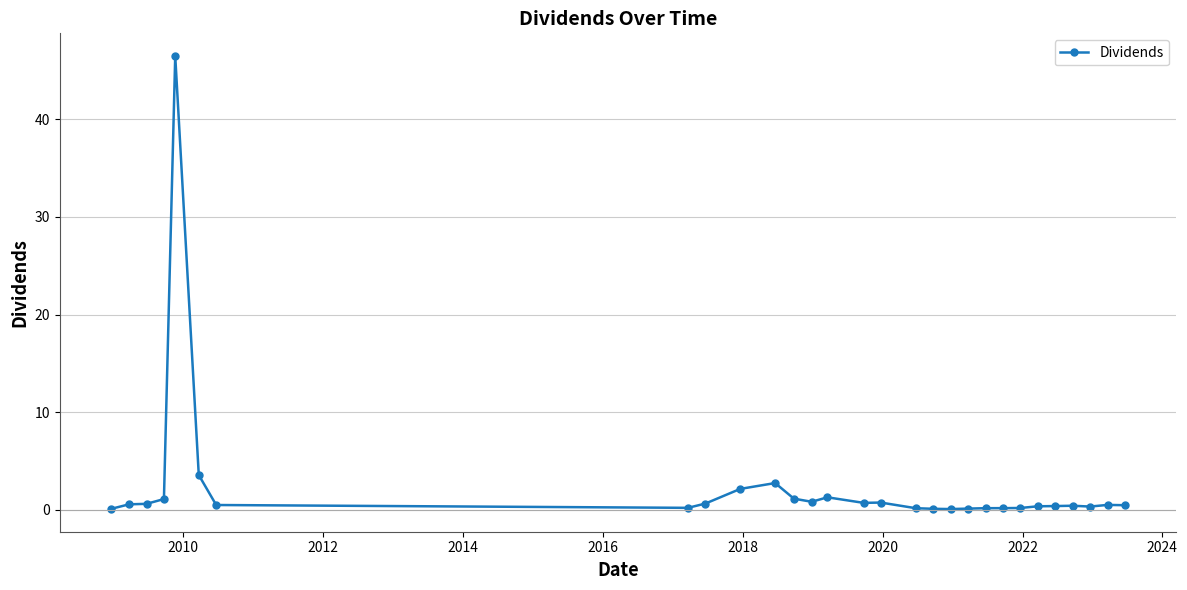

What is the difference between the second highest and minimum values?

3.5